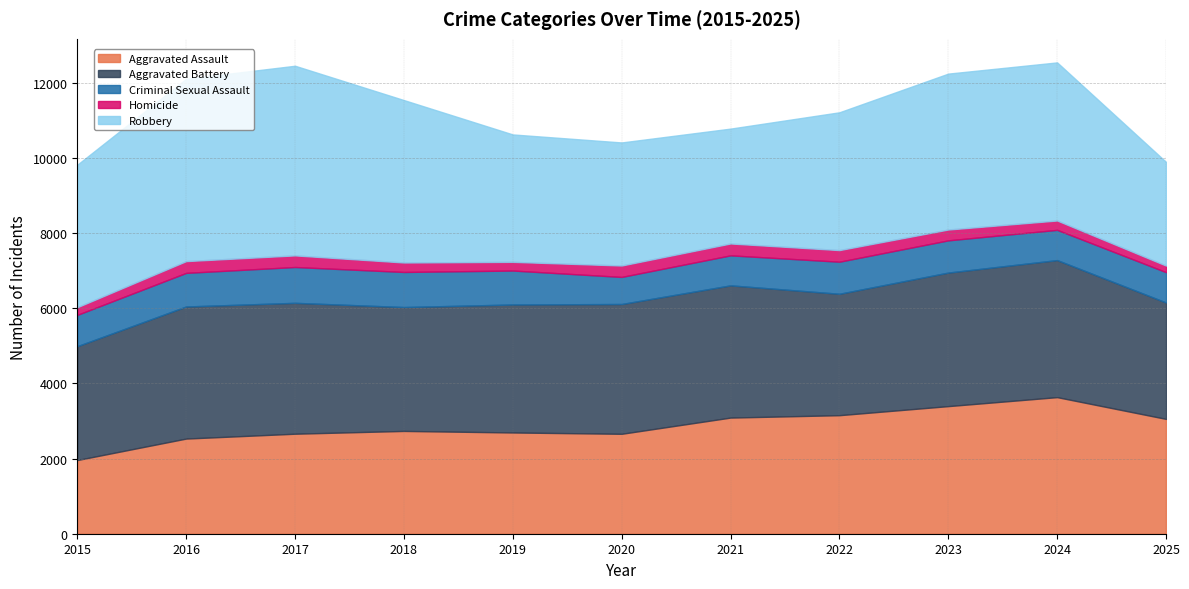

At which category does the chart reach its minimum across all series?

2025